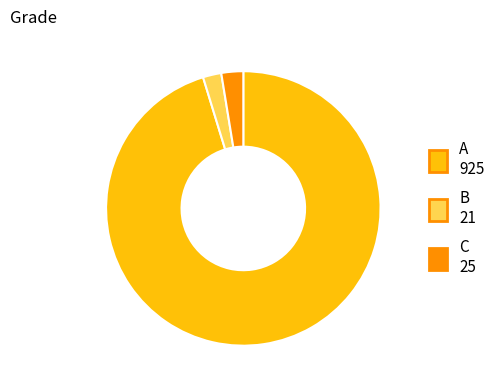

Which category has the biggest portion of the pie?

A